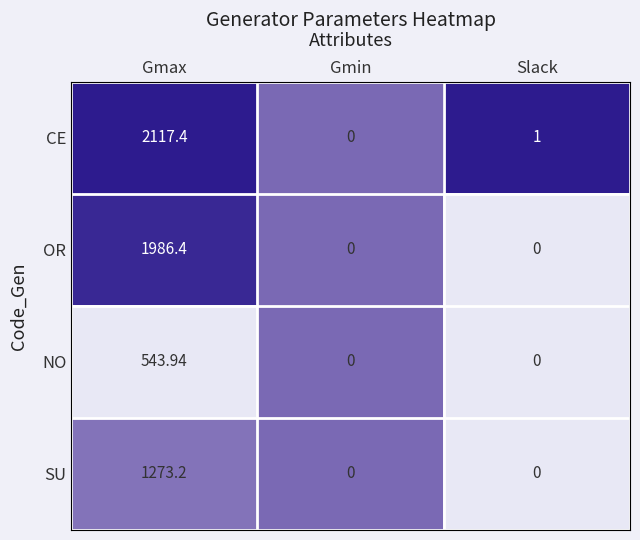

At which category is the sum across all series the highest?

Gmax